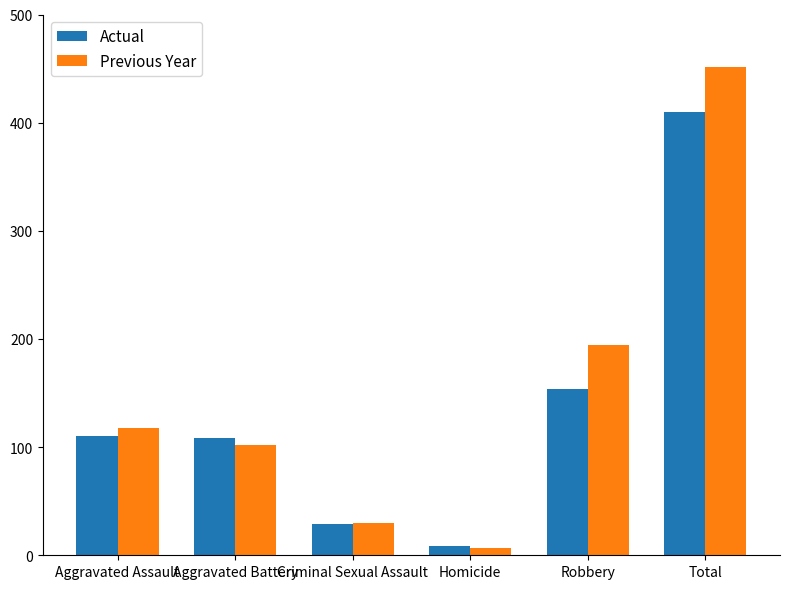

How many categories are shown in the chart?

6